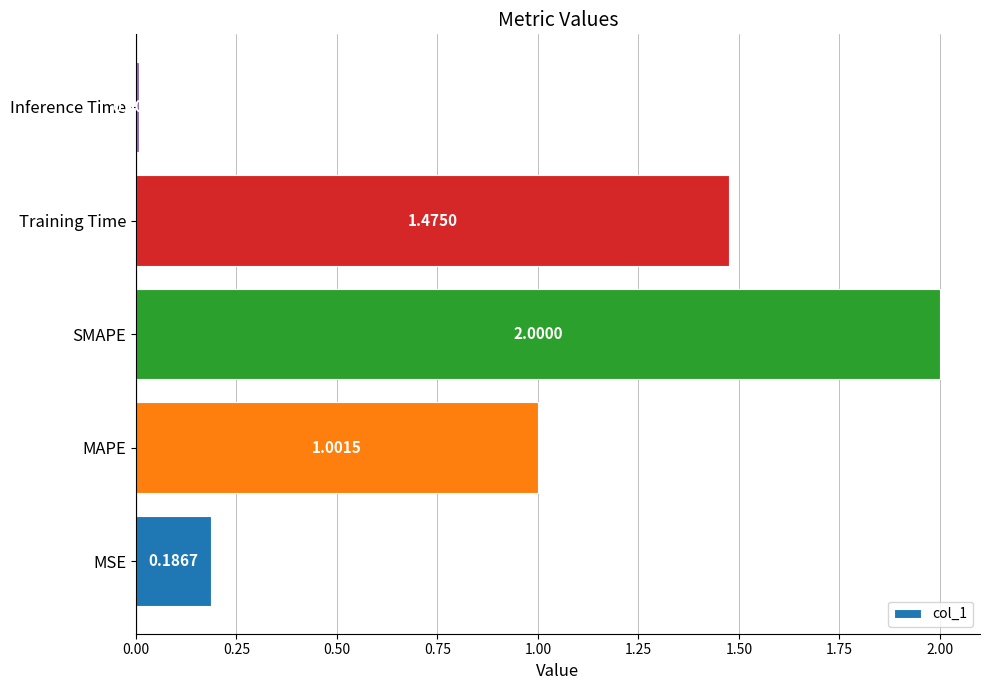

At which label is the value closest to 1?

MAPE